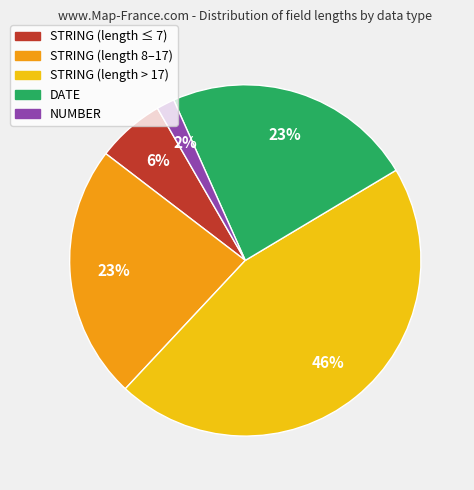

How many segments does this pie chart have?

5